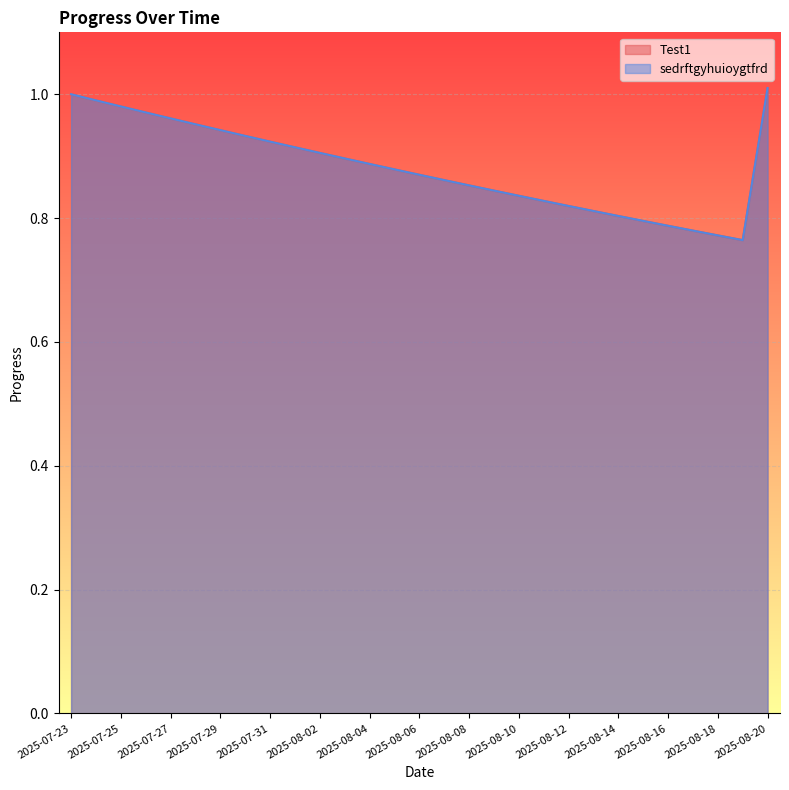

Reading left to right, list all the values displayed in this chart.

Test1: 2025-07-23=1.0	2025-07-24=1.0	2025-07-25=1.0	2025-07-26=1.0	2025-07-27=1.0	2025-07-28=1.0	2025-07-29=0.9	2025-07-30=0.9	2025-07-31=0.9	2025-08-01=0.9	2025-08-02=0.9	2025-08-03=0.9	2025-08-04=0.9	2025-08-05=0.9	2025-08-06=0.9	2025-08-07=0.9	2025-08-08=0.9	2025-08-09=0.8	2025-08-10=0.8	2025-08-11=0.8	2025-08-12=0.8	2025-08-13=0.8	2025-08-14=0.8	2025-08-15=0.8	2025-08-16=0.8	2025-08-17=0.8	2025-08-18=0.8	2025-08-19=0.8	2025-08-20=1.0
sedrftgyhuioygtfrd: 2025-07-23=1.0	2025-07-24=1.0	2025-07-25=1.0	2025-07-26=1.0	2025-07-27=1.0	2025-07-28=1.0	2025-07-29=0.9	2025-07-30=0.9	2025-07-31=0.9	2025-08-01=0.9	2025-08-02=0.9	2025-08-03=0.9	2025-08-04=0.9	2025-08-05=0.9	2025-08-06=0.9	2025-08-07=0.9	2025-08-08=0.9	2025-08-09=0.8	2025-08-10=0.8	2025-08-11=0.8	2025-08-12=0.8	2025-08-13=0.8	2025-08-14=0.8	2025-08-15=0.8	2025-08-16=0.8	2025-08-17=0.8	2025-08-18=0.8	2025-08-19=0.8	2025-08-20=1.0